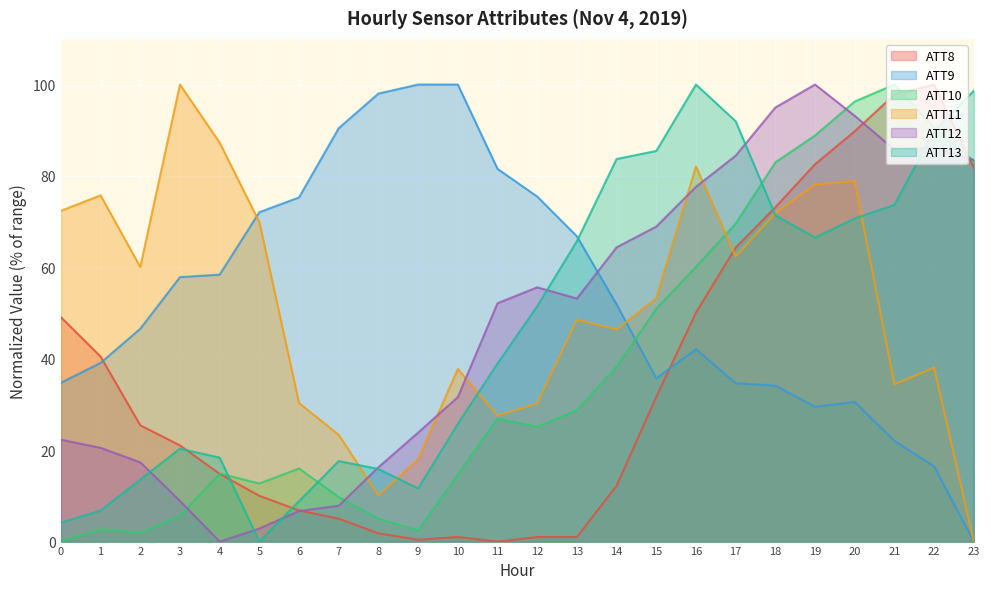

How many times do ATT12 and ATT8 cross each other?

3